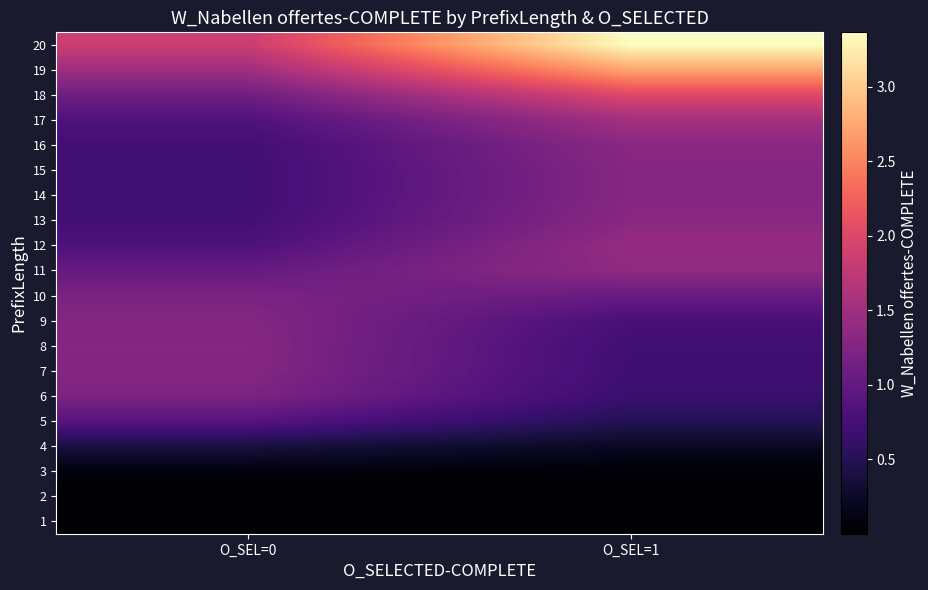

At how many categories does at least one series exceed 2?

1